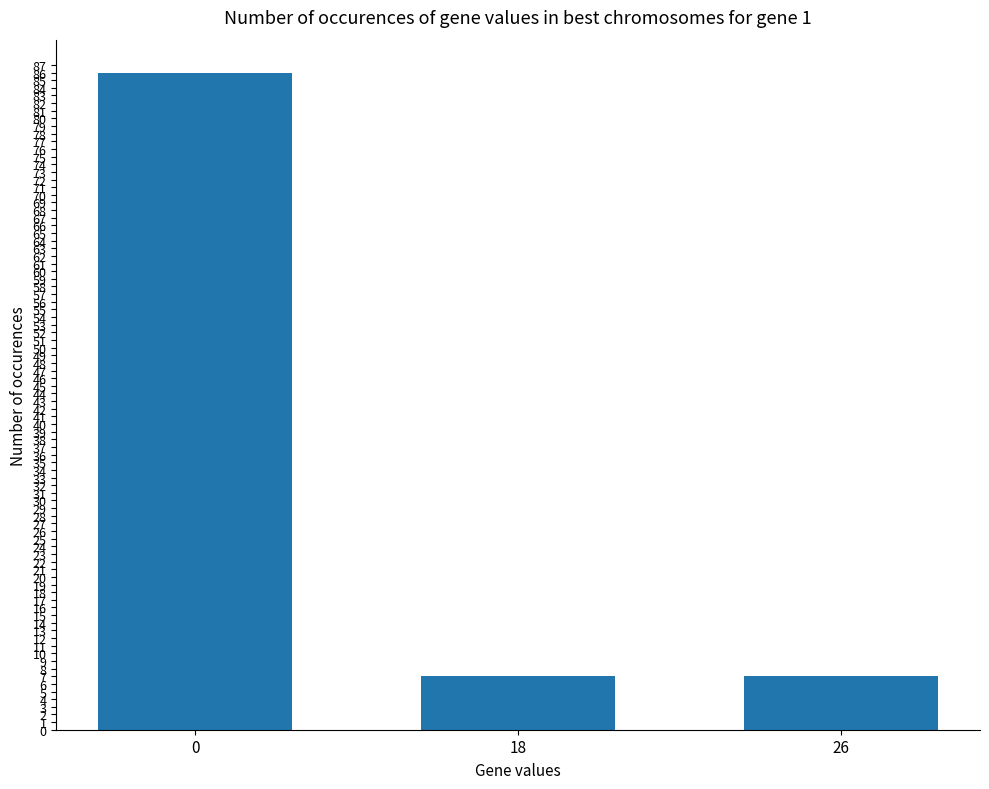

What is the smallest value displayed?

7